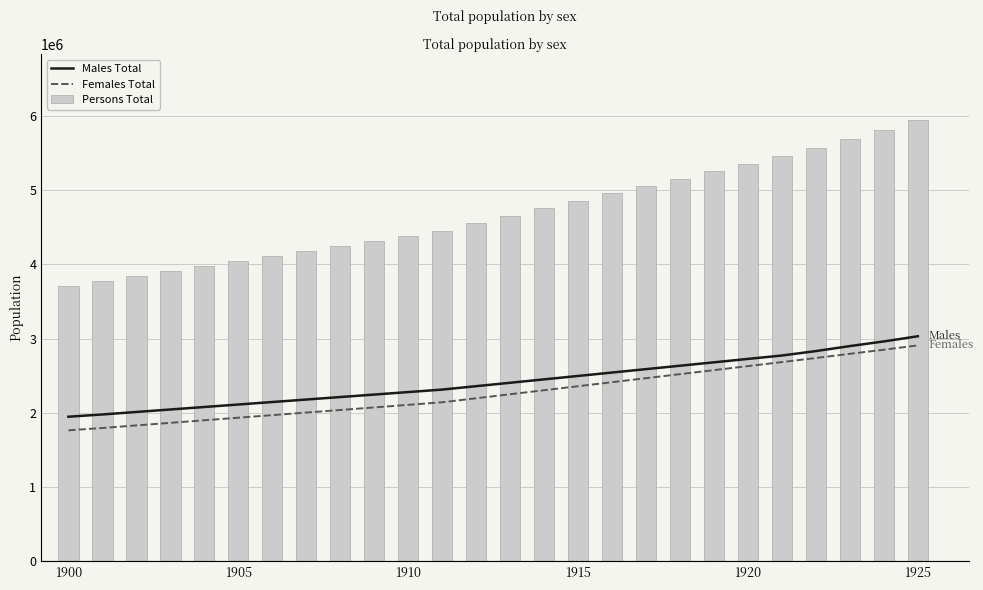

What is the minimum value for Persons Total?

3711873.2